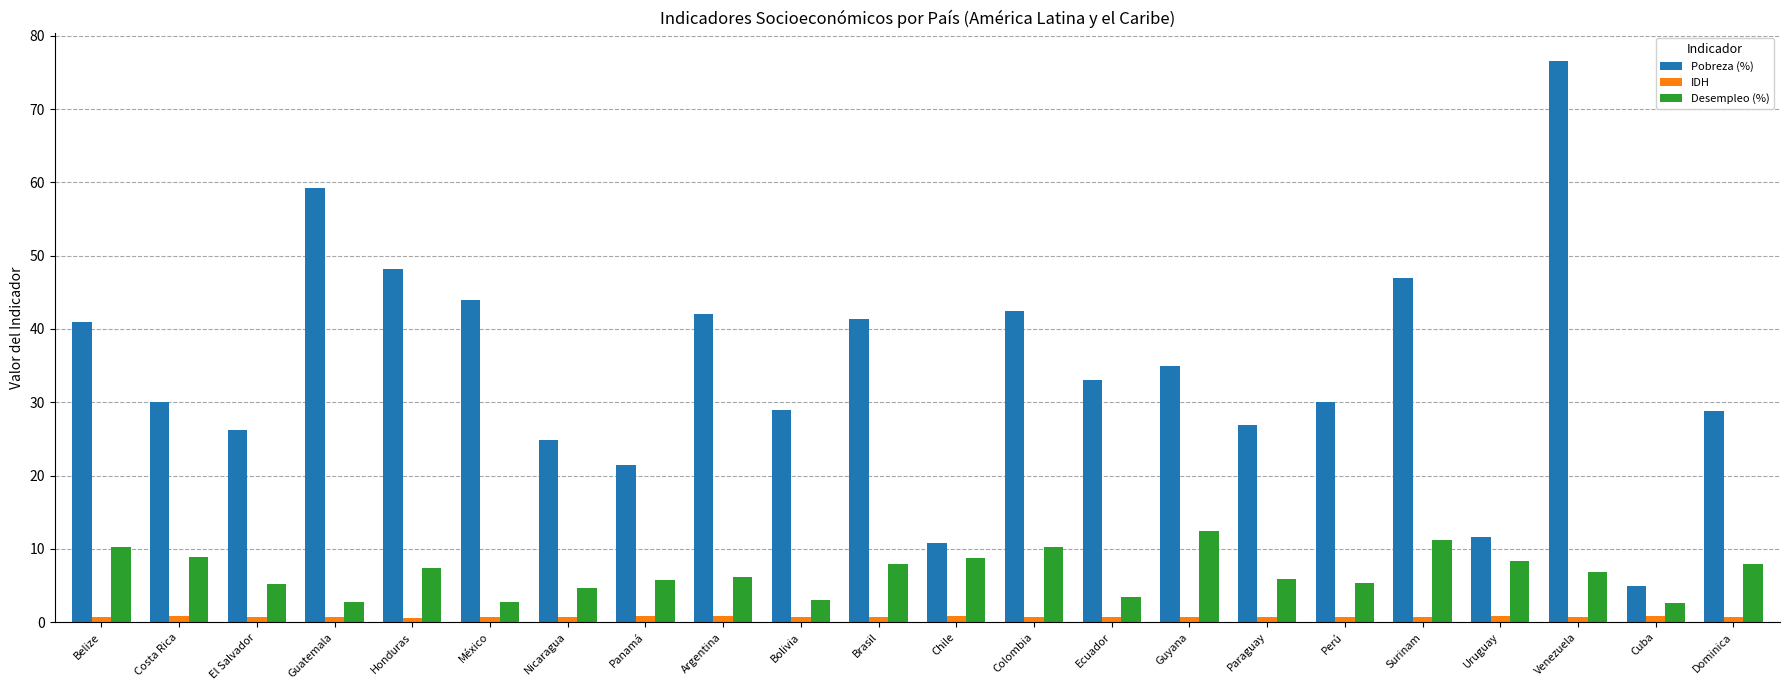

What is the label of the 6th bar from the right?

Perú